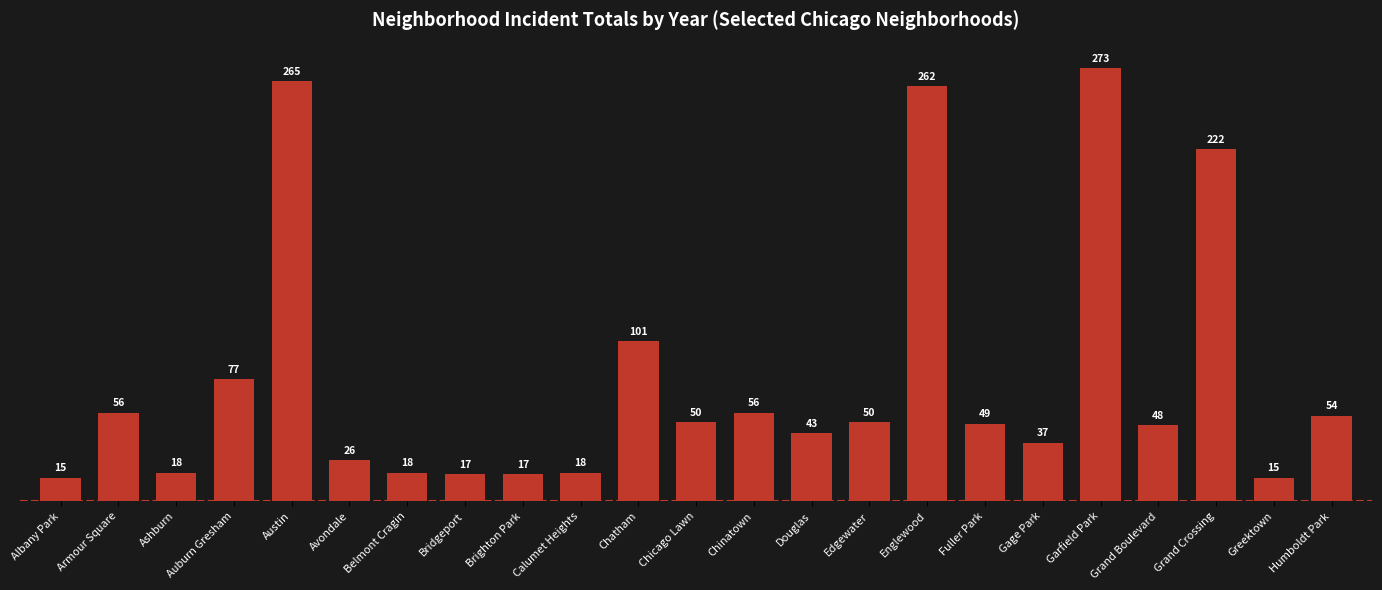

What is the value of the 8th bar from the left?

17